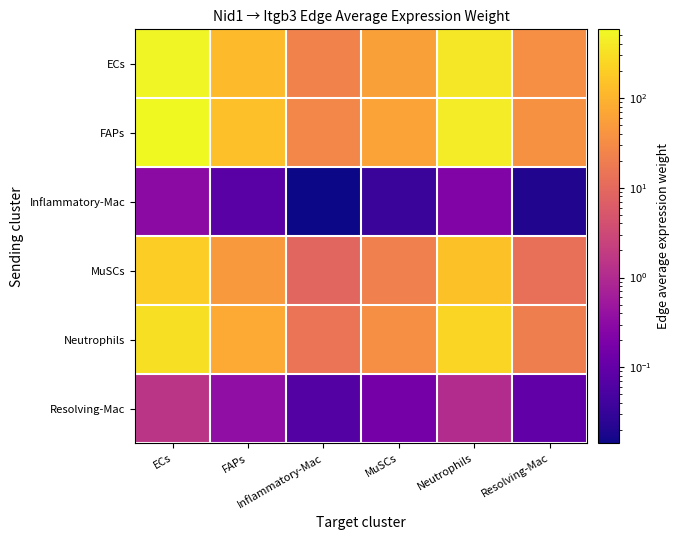

Which category has the lowest value across all series?

Inflammatory-Mac